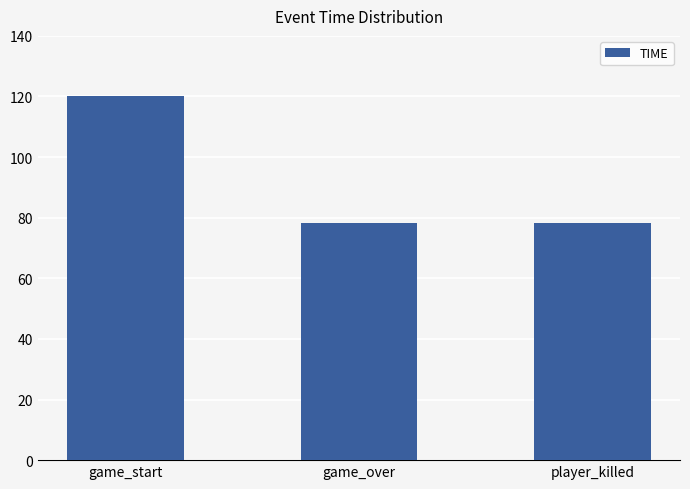

What is the minimum value shown in the chart?

78.2